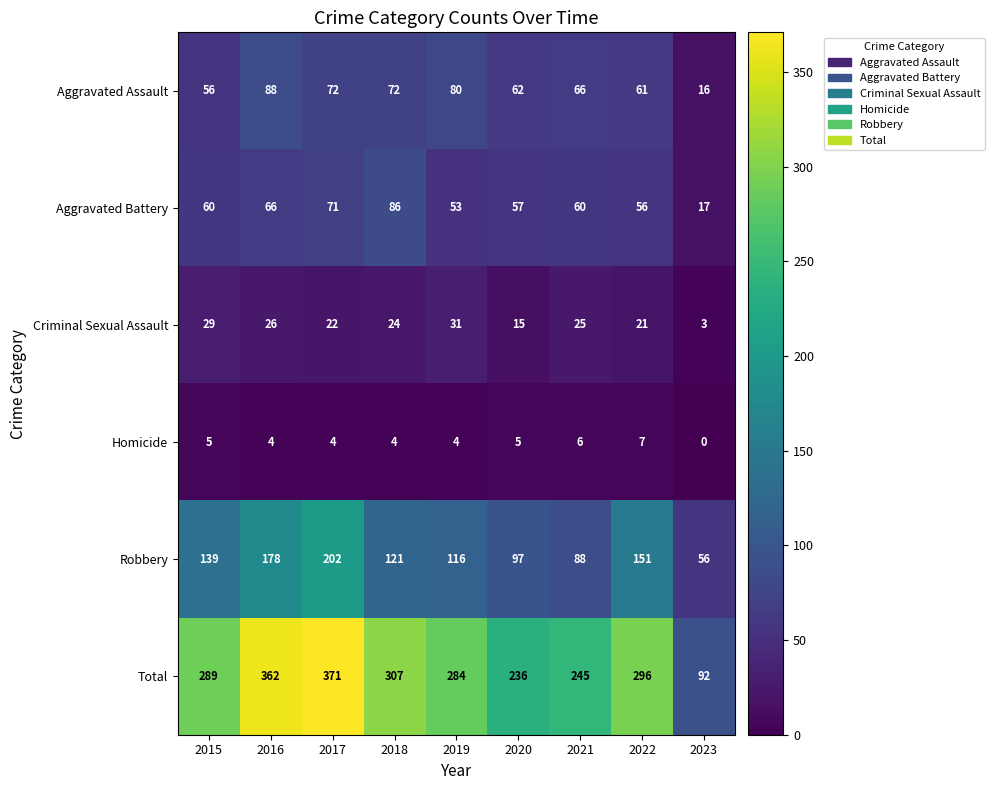

Count the number of data series in this chart.

6